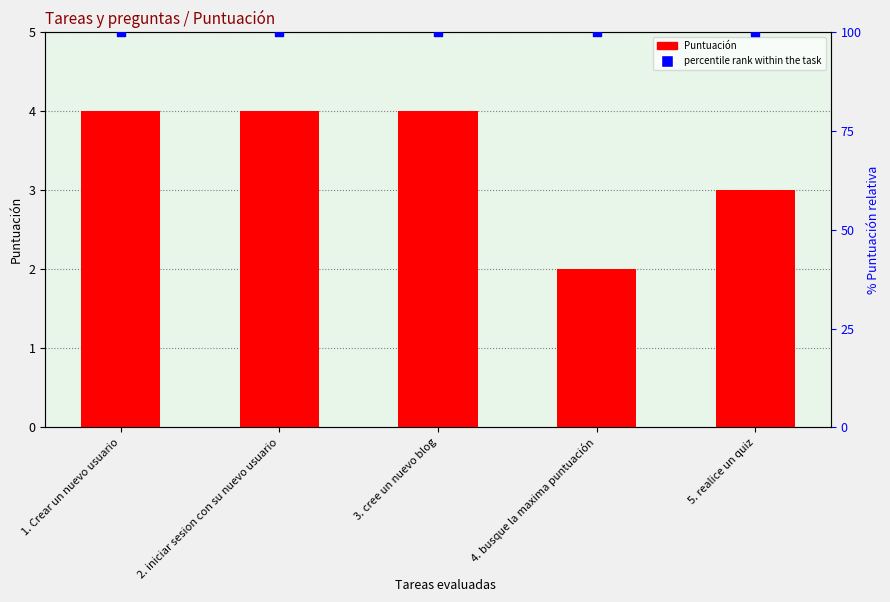

What is the total value across all series at 3. cree un nuevo blog?

104